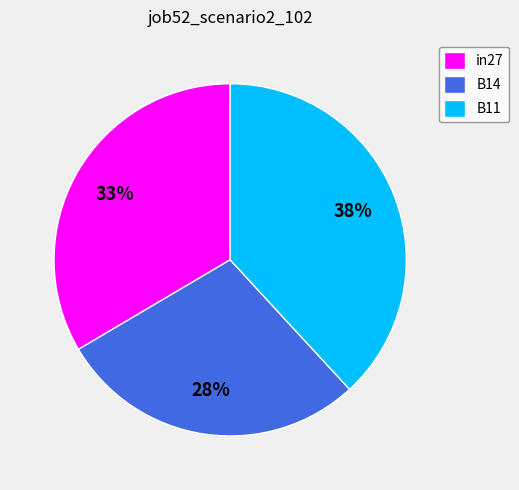

How many segments does this pie chart have?

3